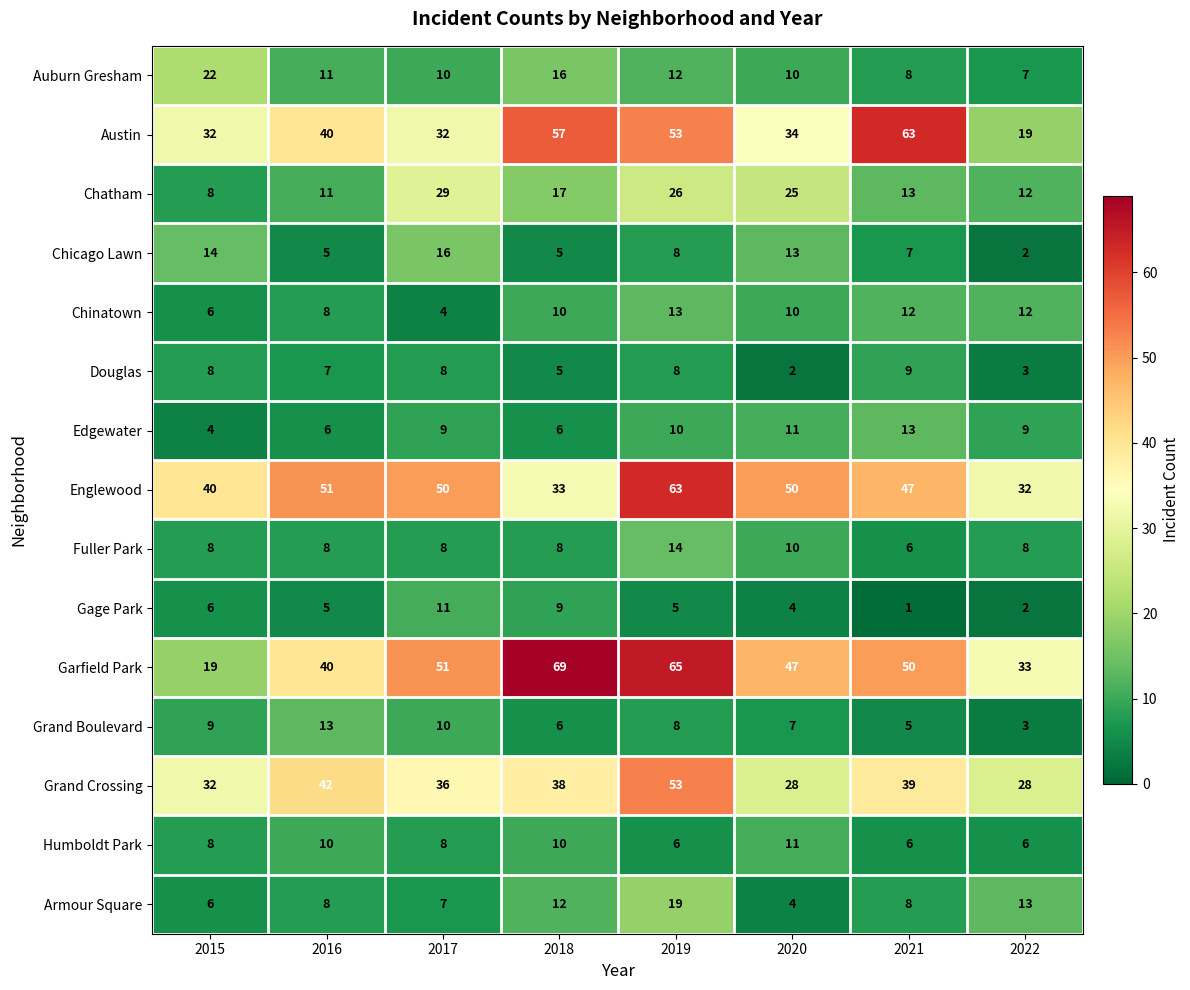

What value does the Grand Crossing series have at 2016?

42